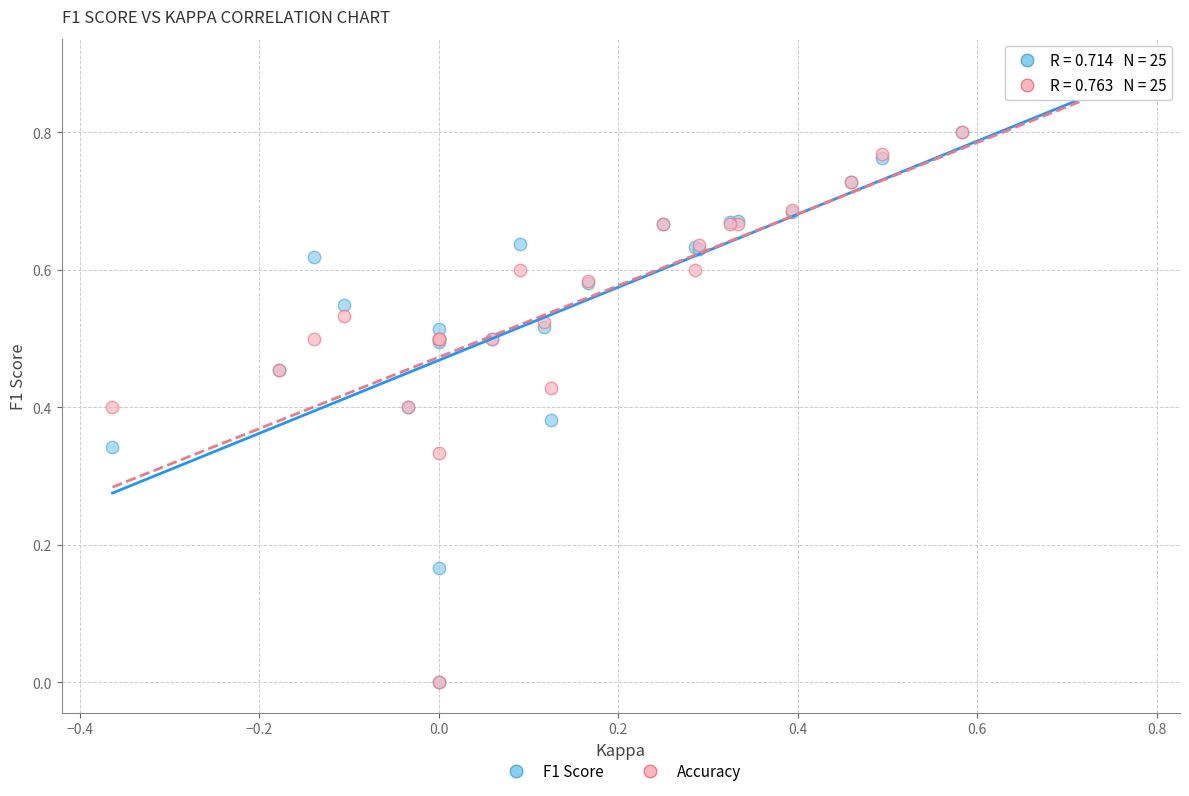

What are all the series names shown in the legend?

F1 Score, Accuracy